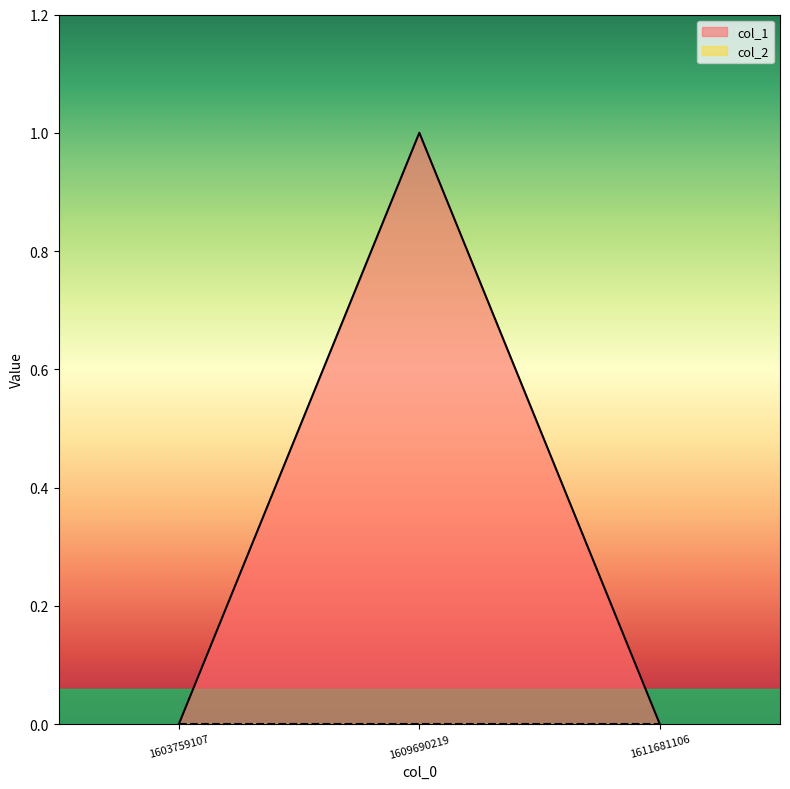

What is the difference between the maximum and second lowest values?

1